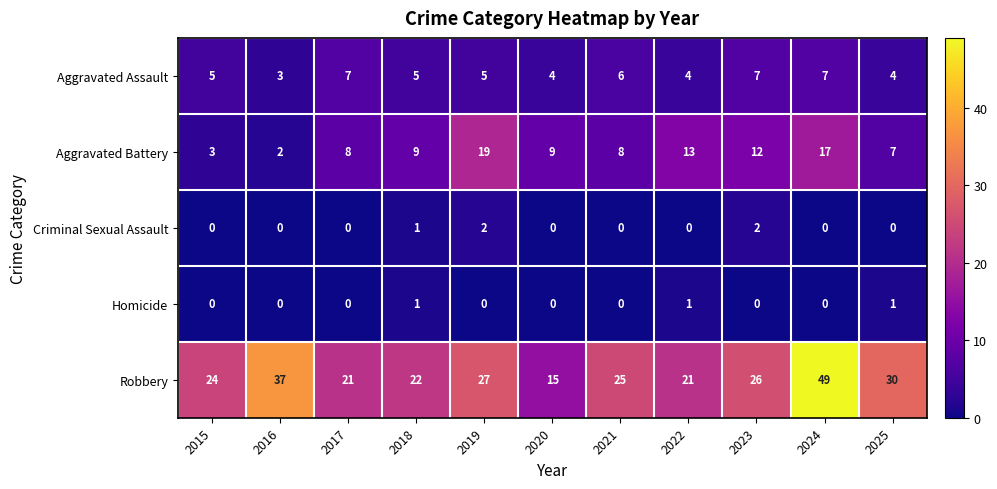

Count the number of data series in this chart.

5